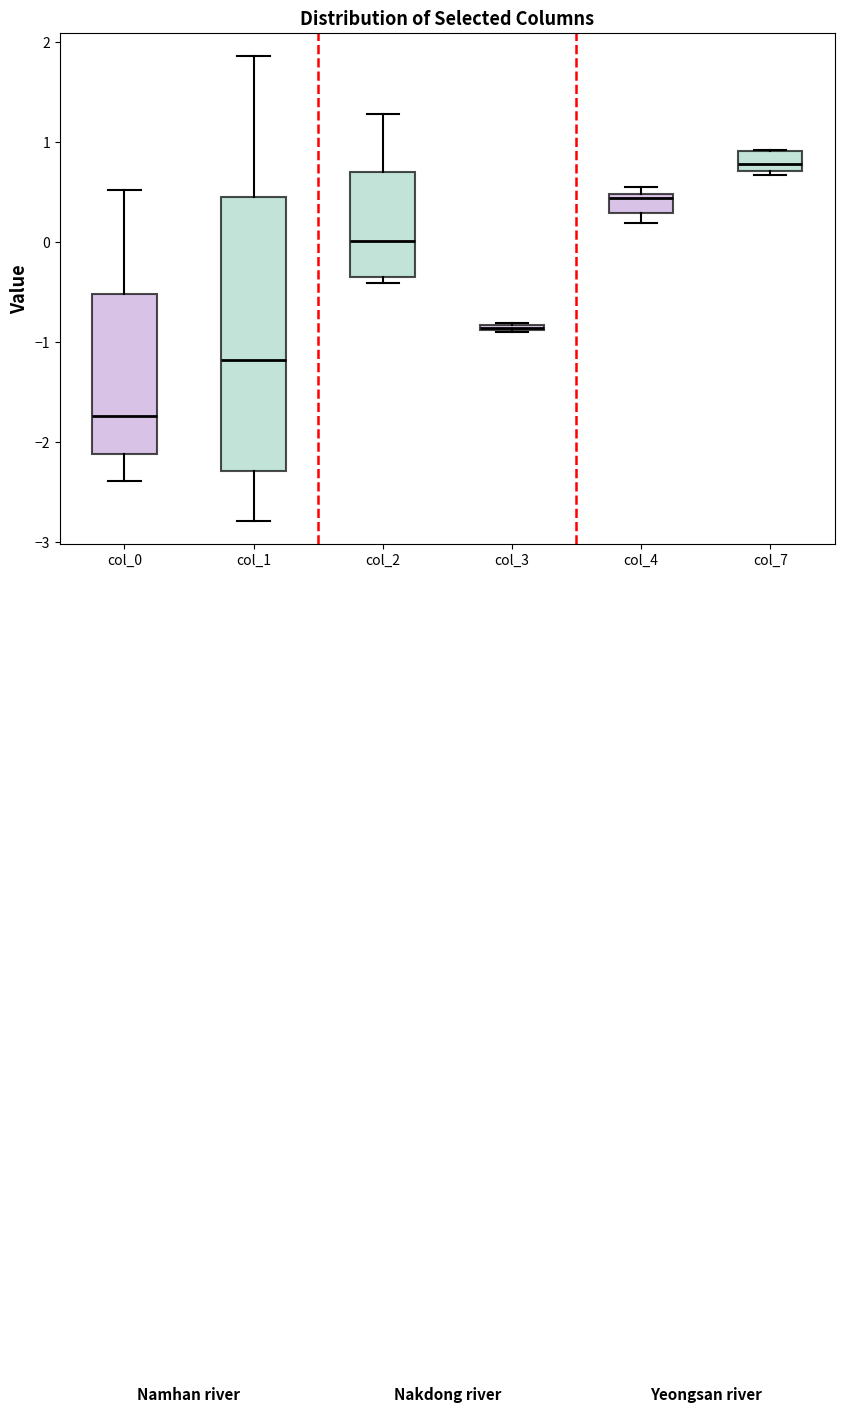

Which box's median line is the lowest?

col_0